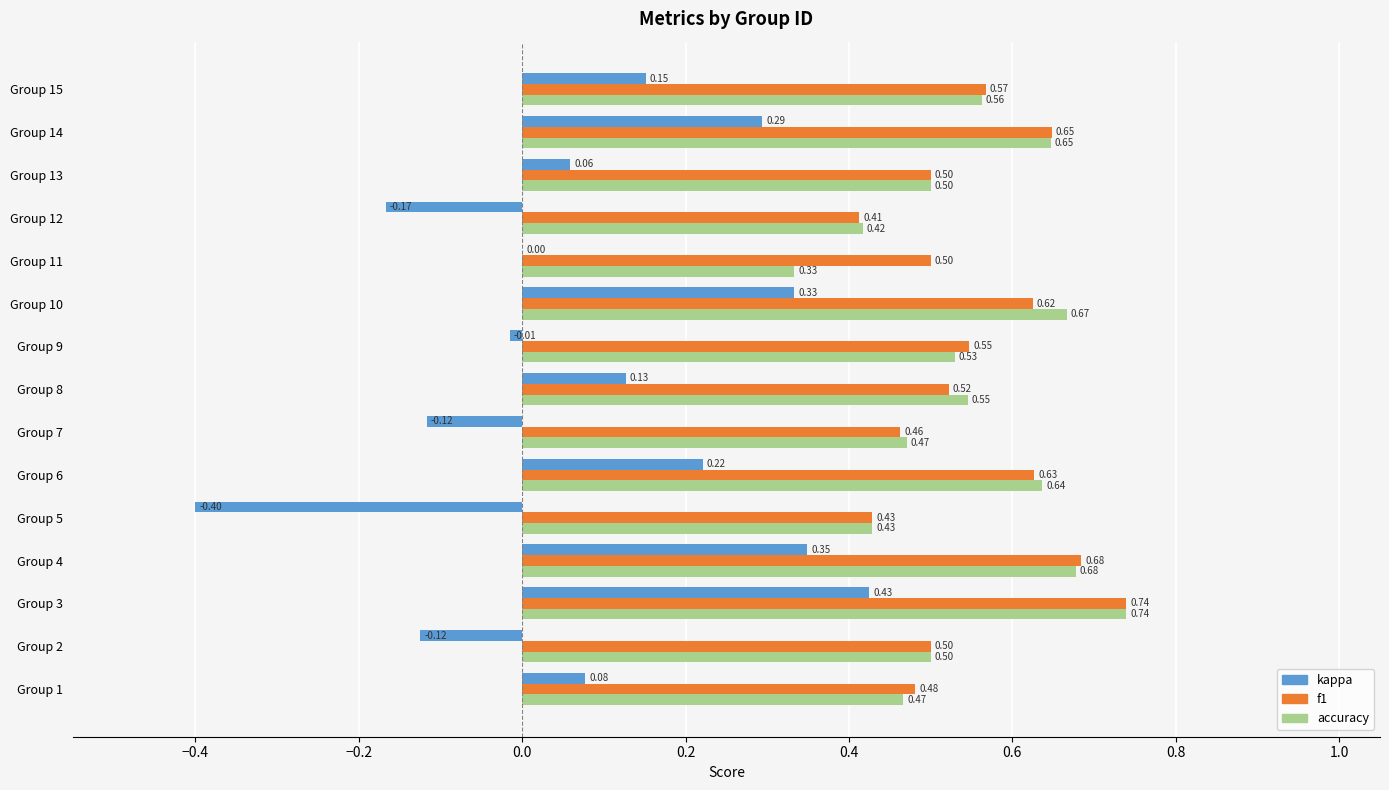

Which series has the largest total across all categories?

f1